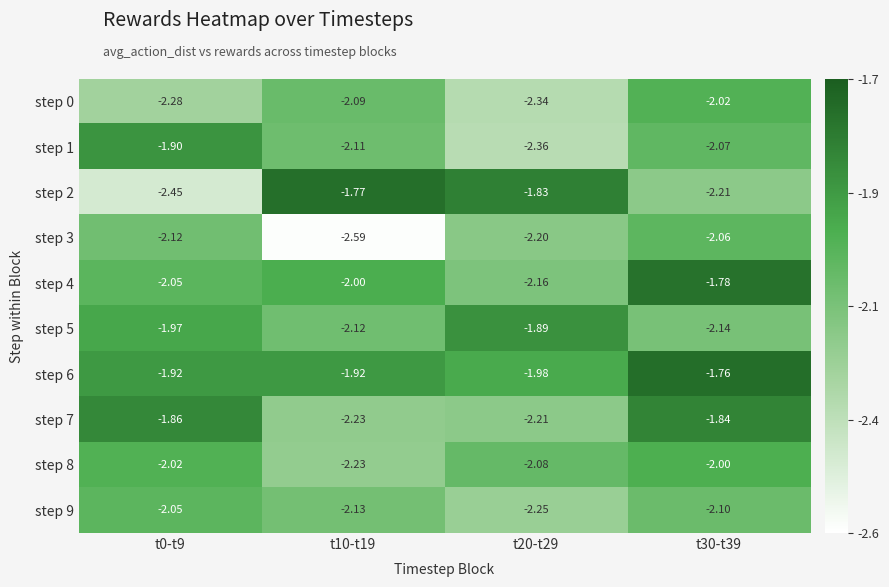

Reading left to right, transcribe all the data shown in this chart.

step 0: t0-t9=-2.3	t10-t19=-2.1	t20-t29=-2.3	t30-t39=-2.0
step 1: t0-t9=-1.9	t10-t19=-2.1	t20-t29=-2.4	t30-t39=-2.1
step 2: t0-t9=-2.5	t10-t19=-1.8	t20-t29=-1.8	t30-t39=-2.2
step 3: t0-t9=-2.1	t10-t19=-2.6	t20-t29=-2.2	t30-t39=-2.1
step 4: t0-t9=-2.0	t10-t19=-2.0	t20-t29=-2.2	t30-t39=-1.8
step 5: t0-t9=-2.0	t10-t19=-2.1	t20-t29=-1.9	t30-t39=-2.1
step 6: t0-t9=-1.9	t10-t19=-1.9	t20-t29=-2.0	t30-t39=-1.8
step 7: t0-t9=-1.9	t10-t19=-2.2	t20-t29=-2.2	t30-t39=-1.8
step 8: t0-t9=-2.0	t10-t19=-2.2	t20-t29=-2.1	t30-t39=-2.0
step 9: t0-t9=-2.0	t10-t19=-2.1	t20-t29=-2.2	t30-t39=-2.1